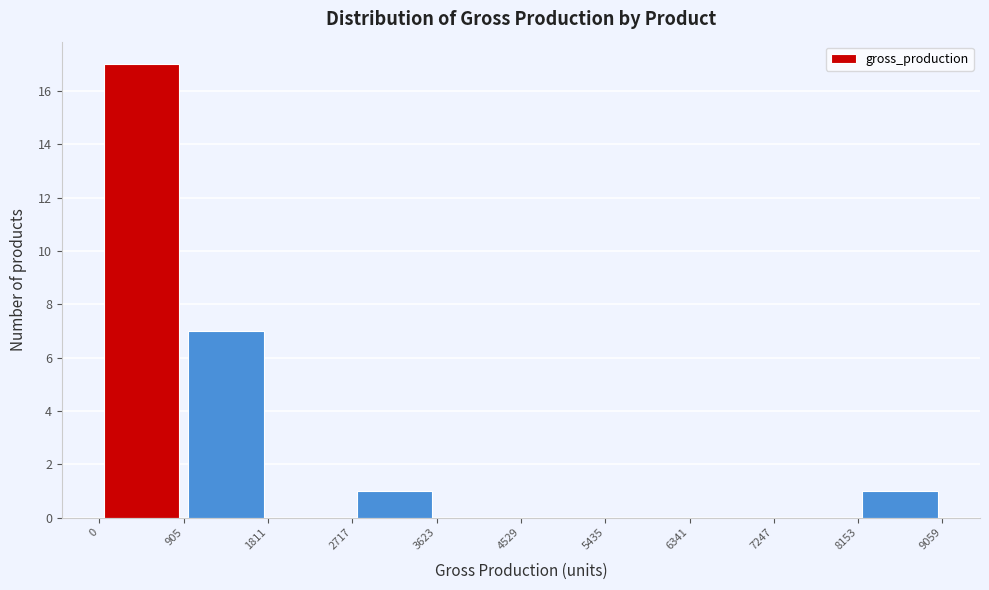

Over which range of the x-axis is the bar tallest?

0 to 905